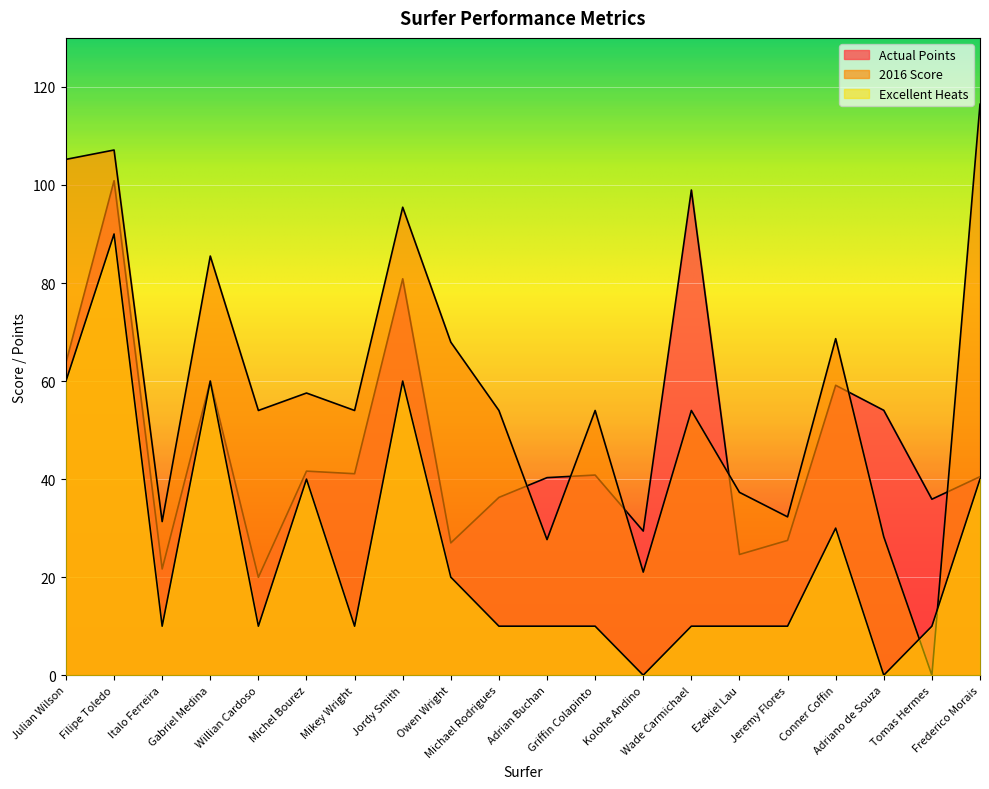

Between Michael Rodrigues and Conner Coffin, which series saw the biggest shift?

Actual Points